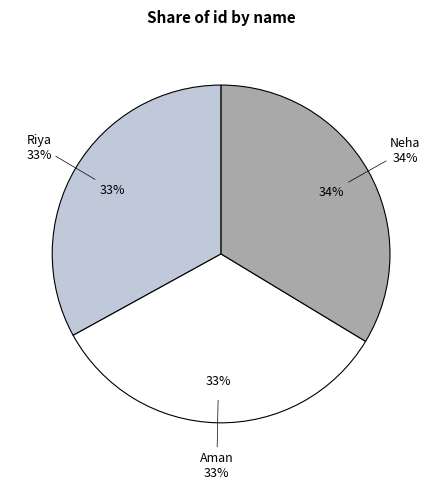

Count the number of slices in the pie.

3